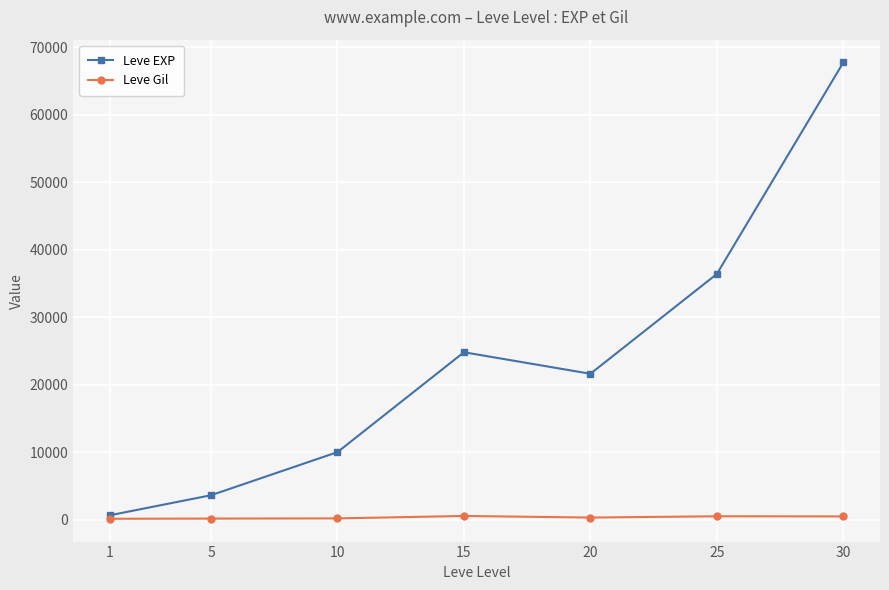

What is the maximum value shown in the chart?

67730